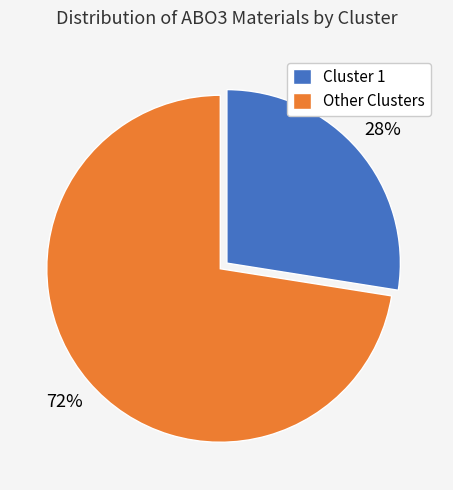

True or false: Cluster 1 accounts for 28% of the total.

True